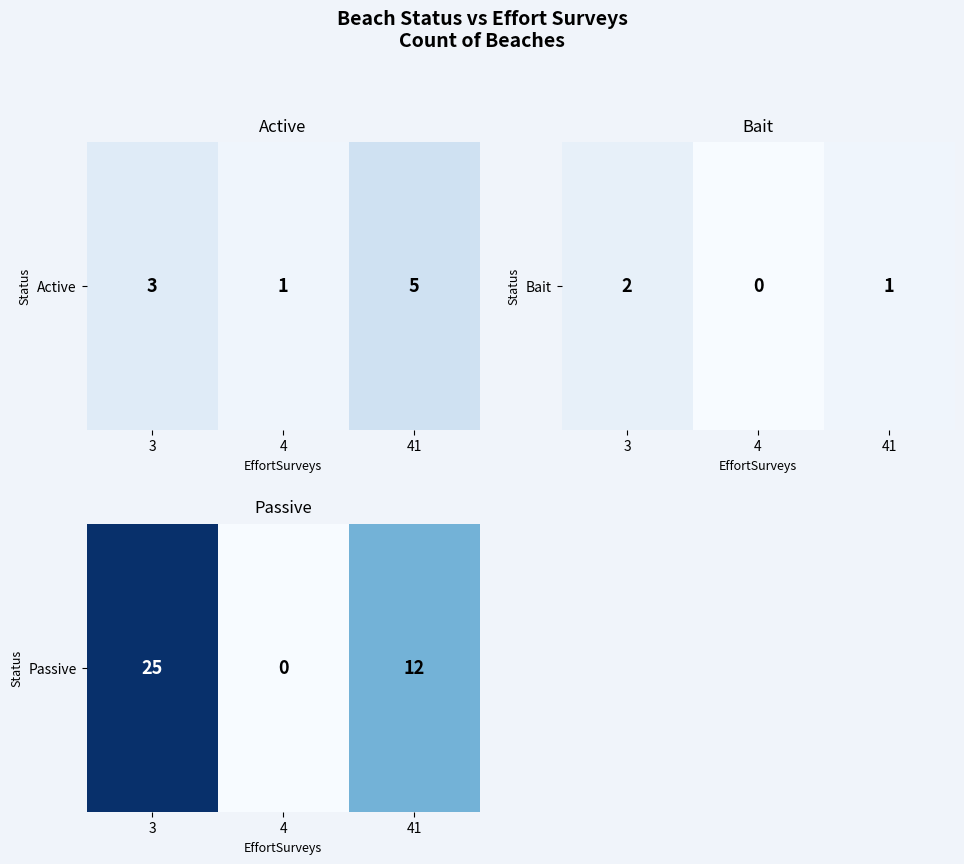

Which label corresponds to the largest value in the chart?

3